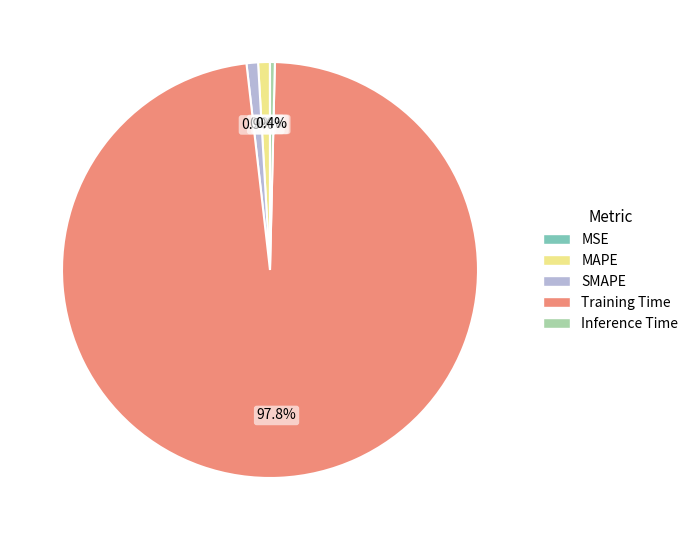

To the nearest percent, what portion does SMAPE represent?

1%